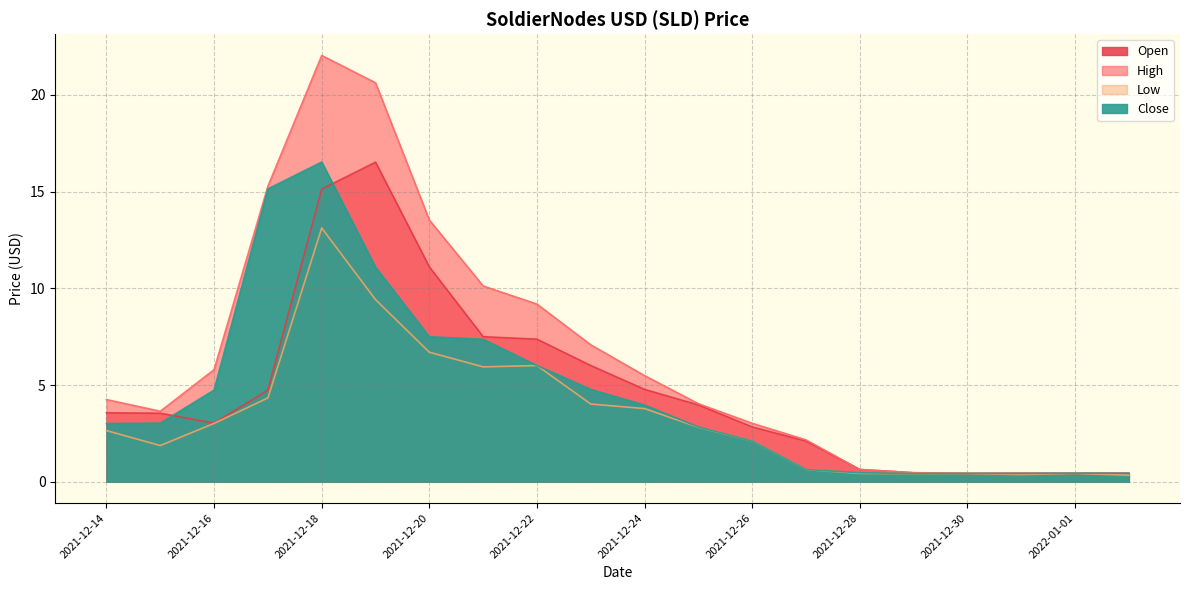

What is the difference between the maximum and minimum values in the Close series?

16.1